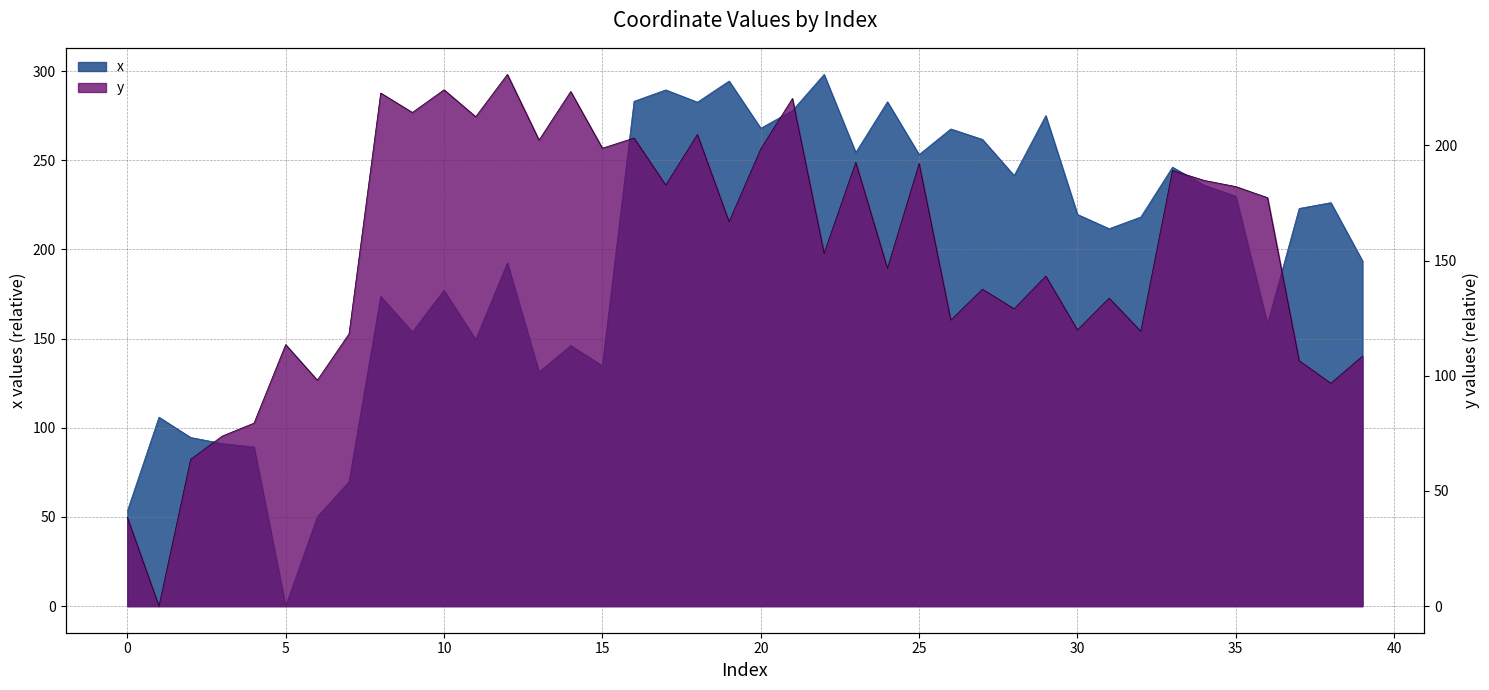

True or false: y has more than 2 interior local peaks.

True